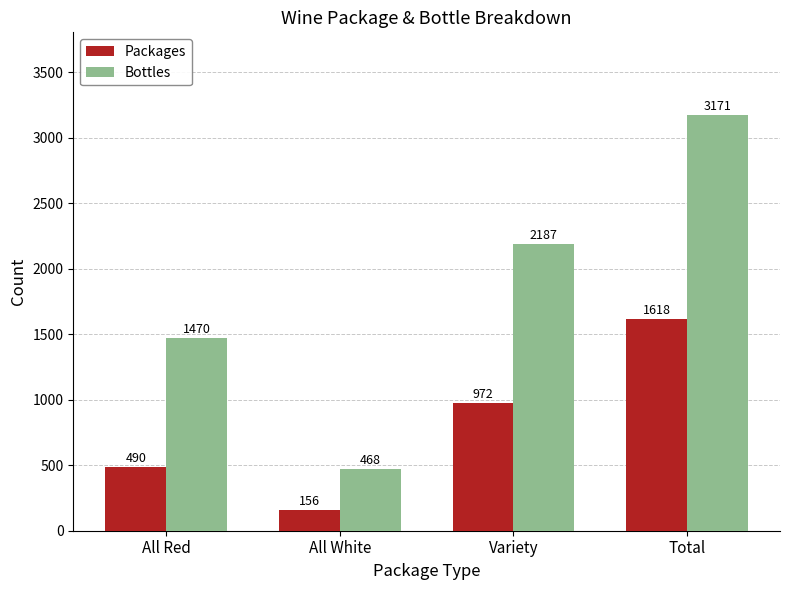

Count the Bottles values in the range 1470 to 3171.

3